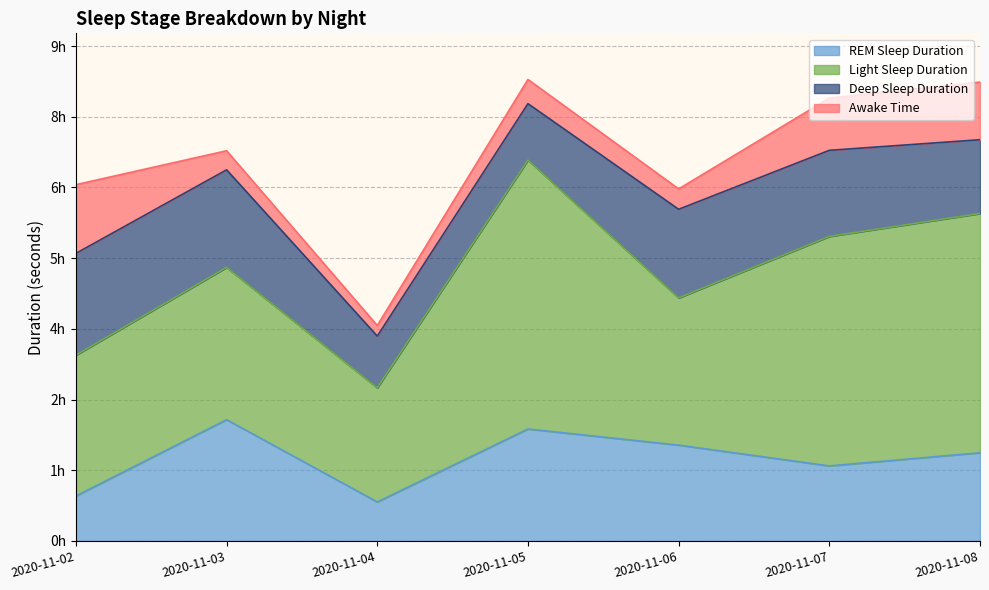

How many interior local valleys does the REM Sleep Duration series have?

2